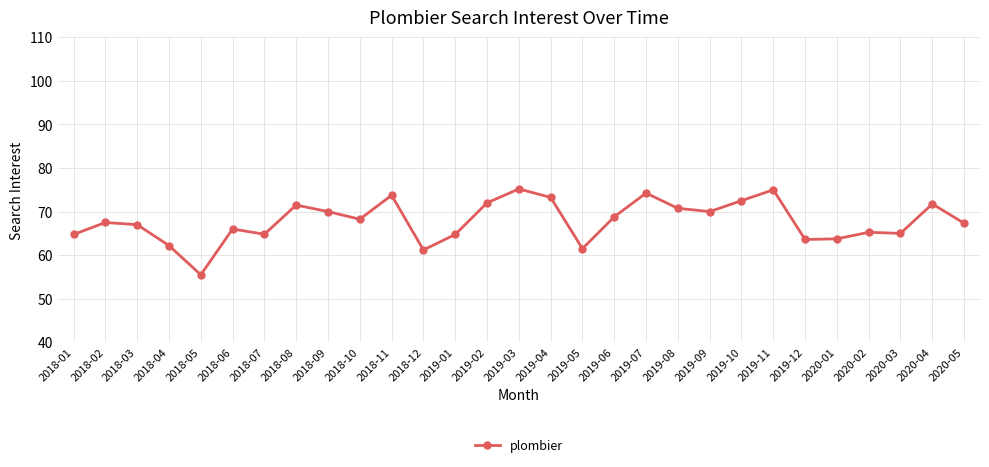

What is the minimum value shown in the chart?

55.5